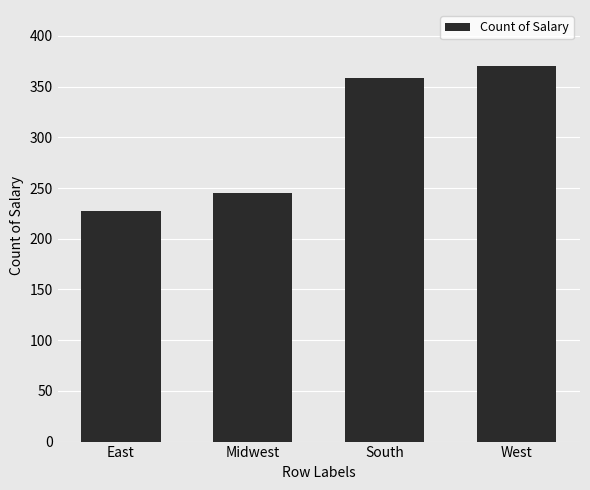

How many series are shown in this chart?

1